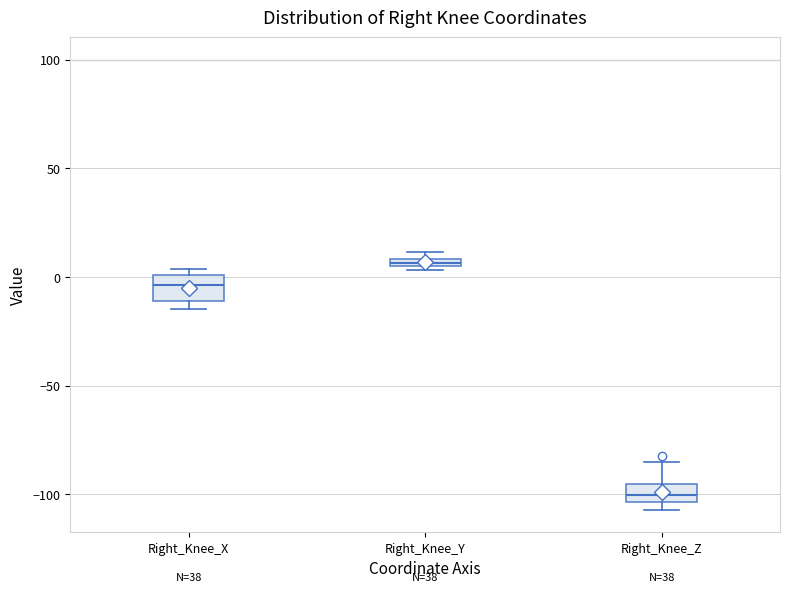

Which box's median line is the lowest?

Right_Knee_Z